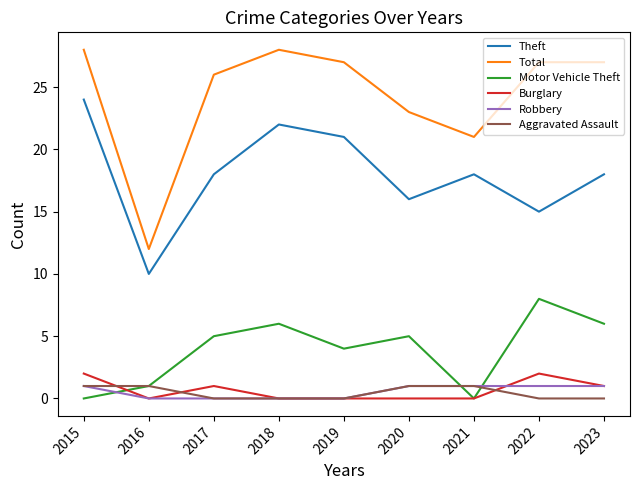

How many distinct data groups are displayed?

6